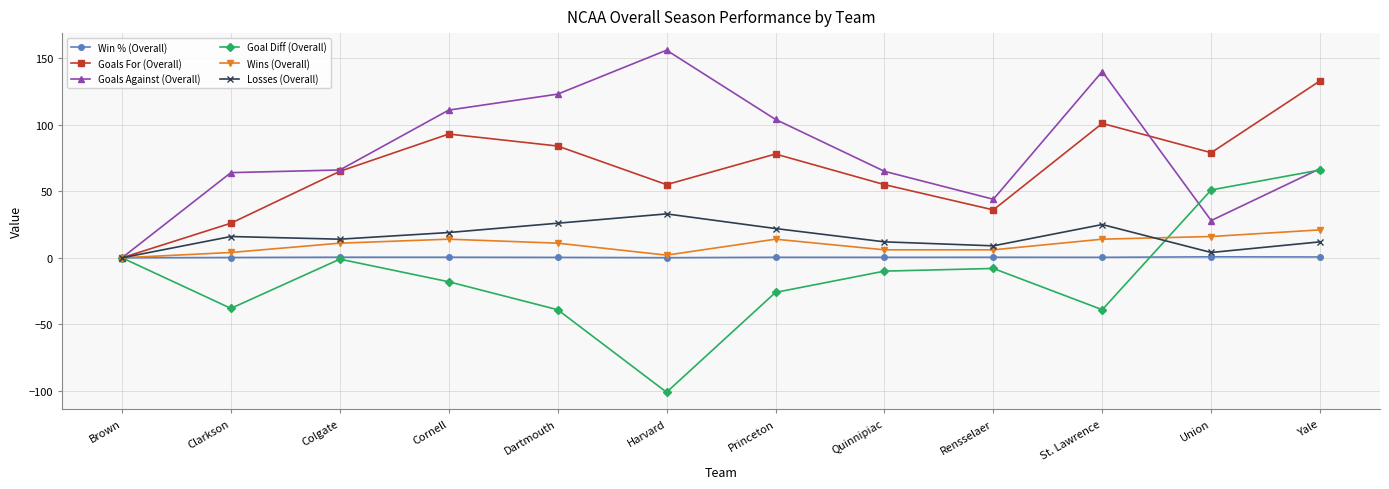

How many interior local valleys does the Goals For (Overall) series have?

3